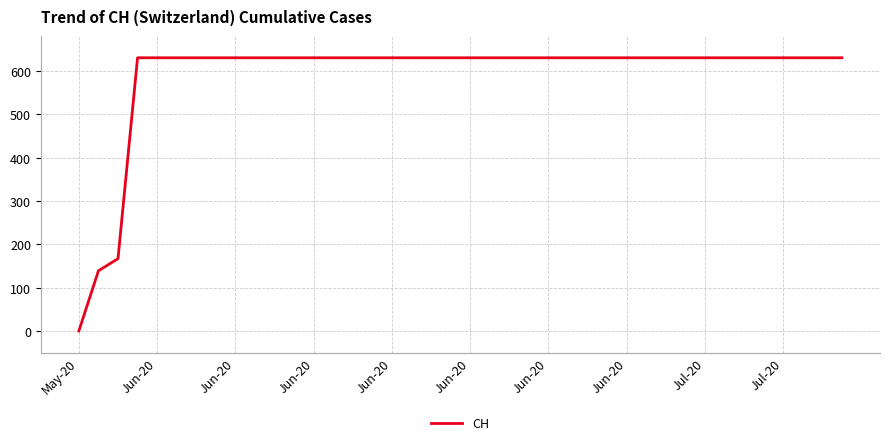

What is the difference between the maximum and minimum values?

631